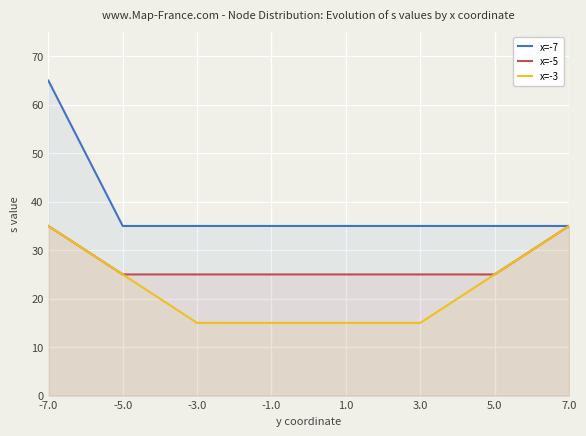

What is the value of the x=-7 point at the 2nd from the left?

35